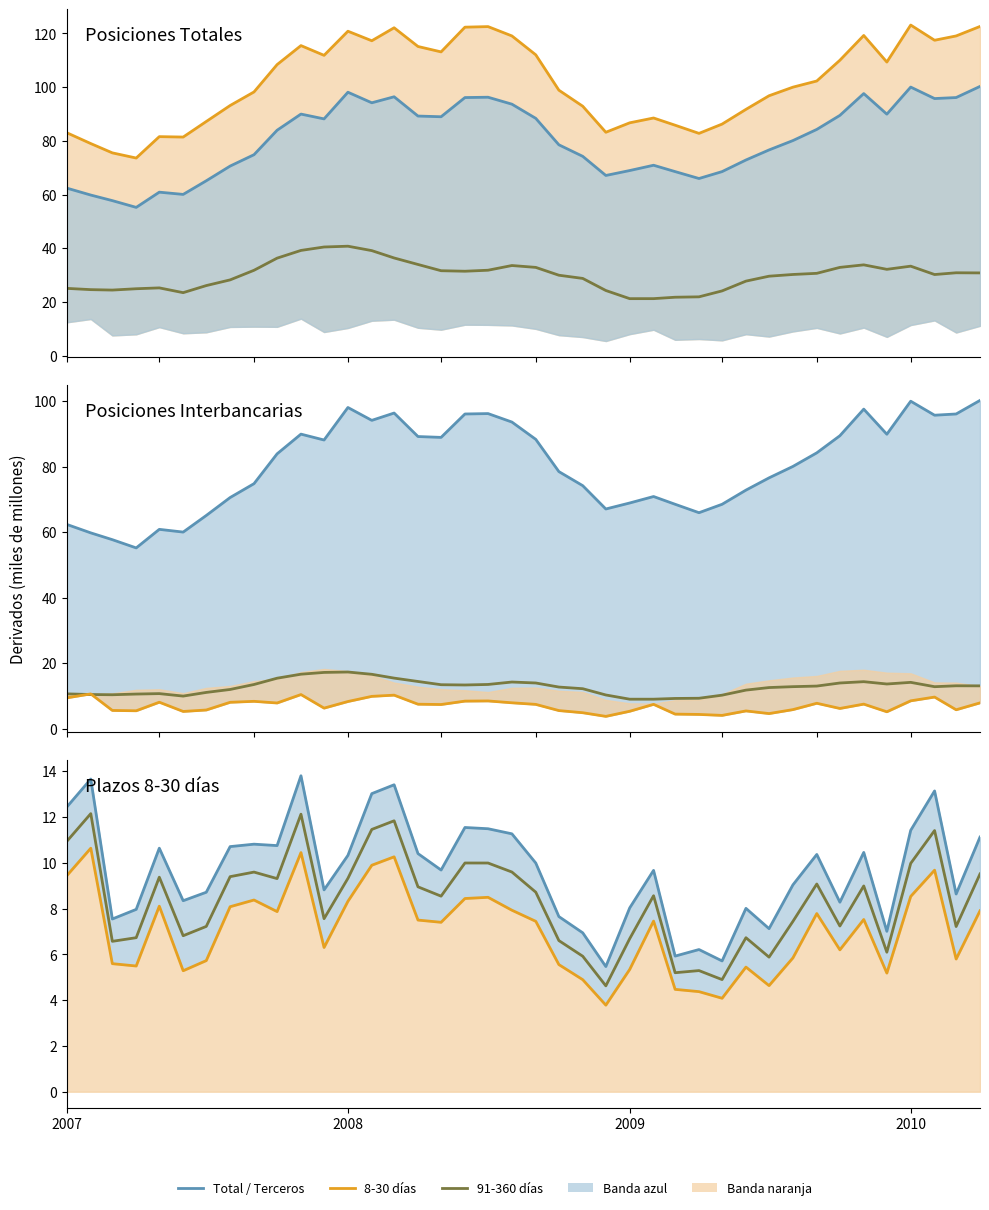

True or false: 8 a 30 dias (total) and Derivados posiciones totales, terceros intersect in this chart.

False